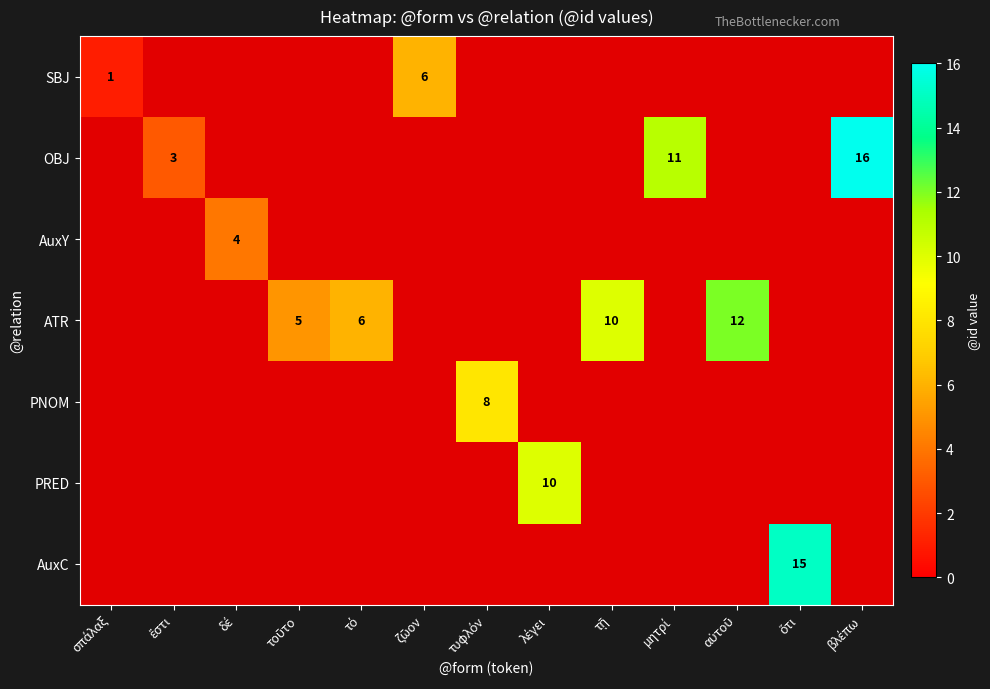

How many values in the OBJ series exceed 0?

3